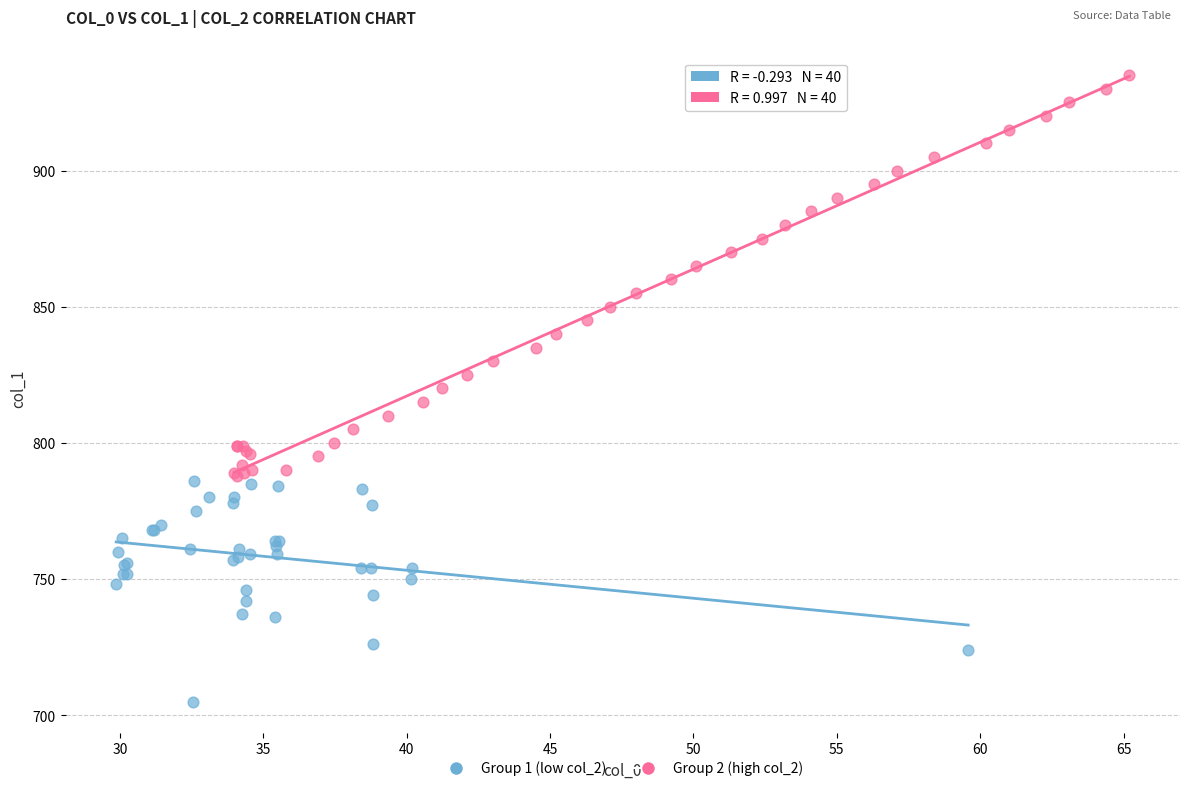

Which series contains the lowest Y value?

Group 1 (low col_2)